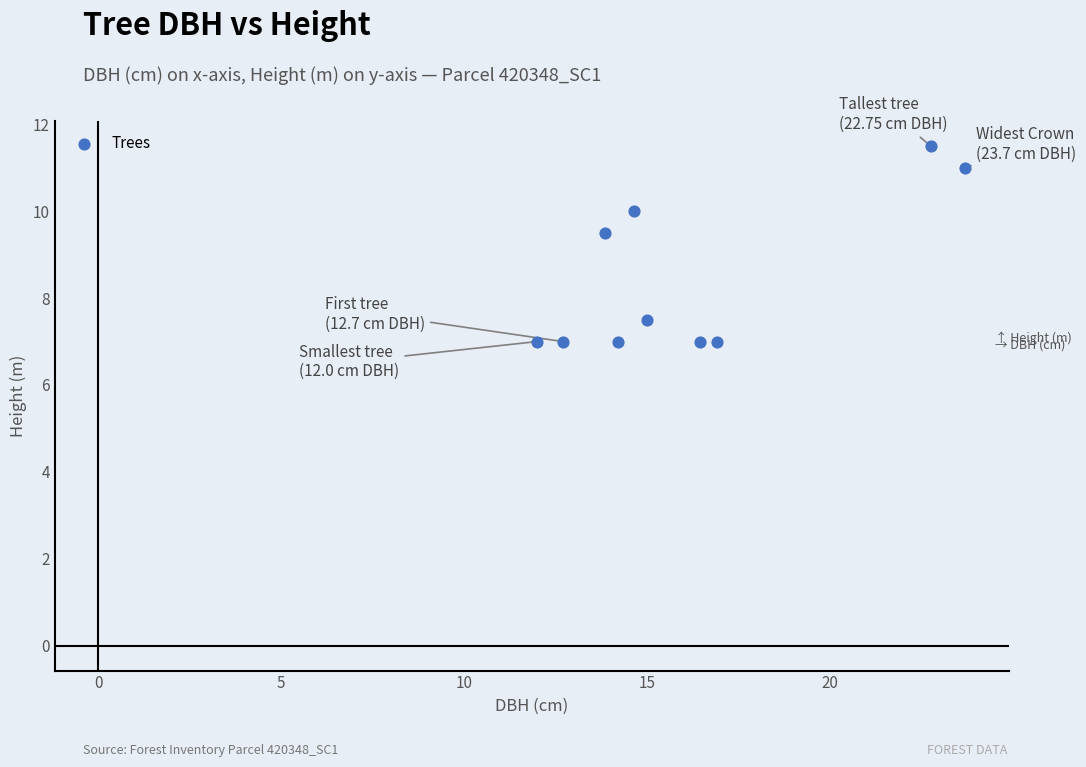

What is the range of Y values (max minus min)?

4.5